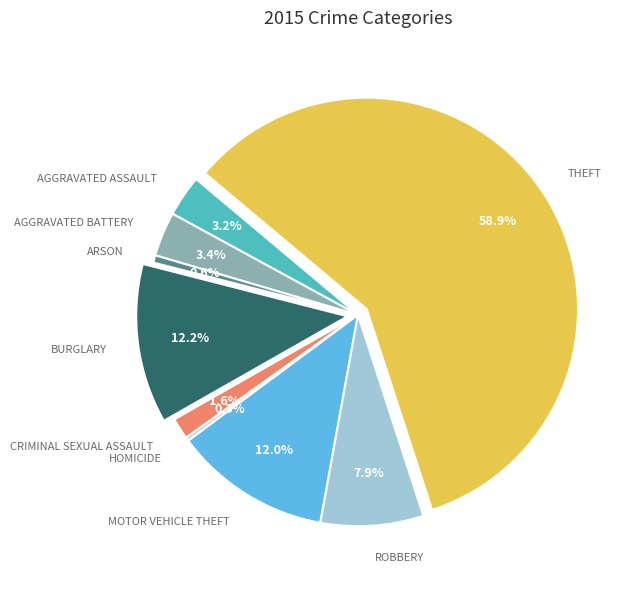

Does any single category account for the majority?

Yes